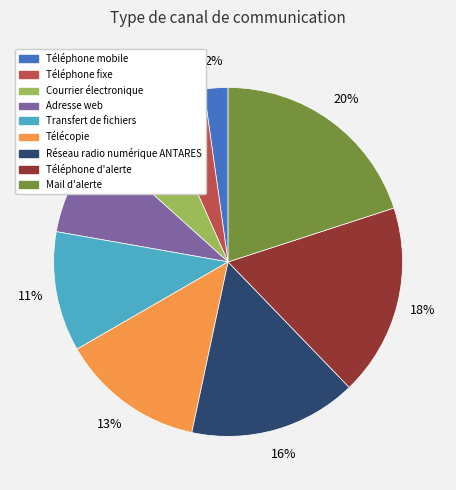

Do Mail d'alerte and Transfert de fichiers together represent more than half of the pie?

No